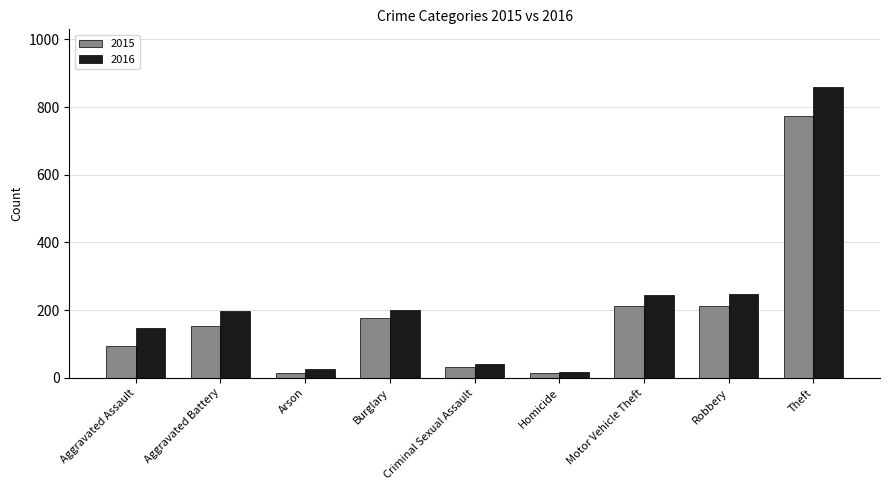

What is the greatest value displayed?

858